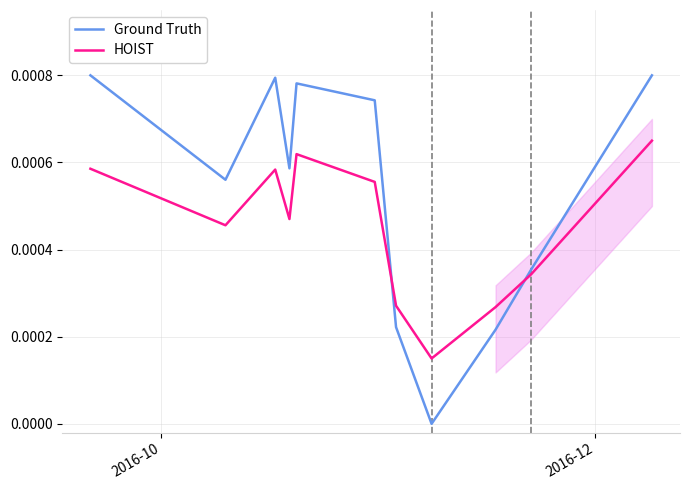

How many times do HOIST and Ground Truth cross each other?

2